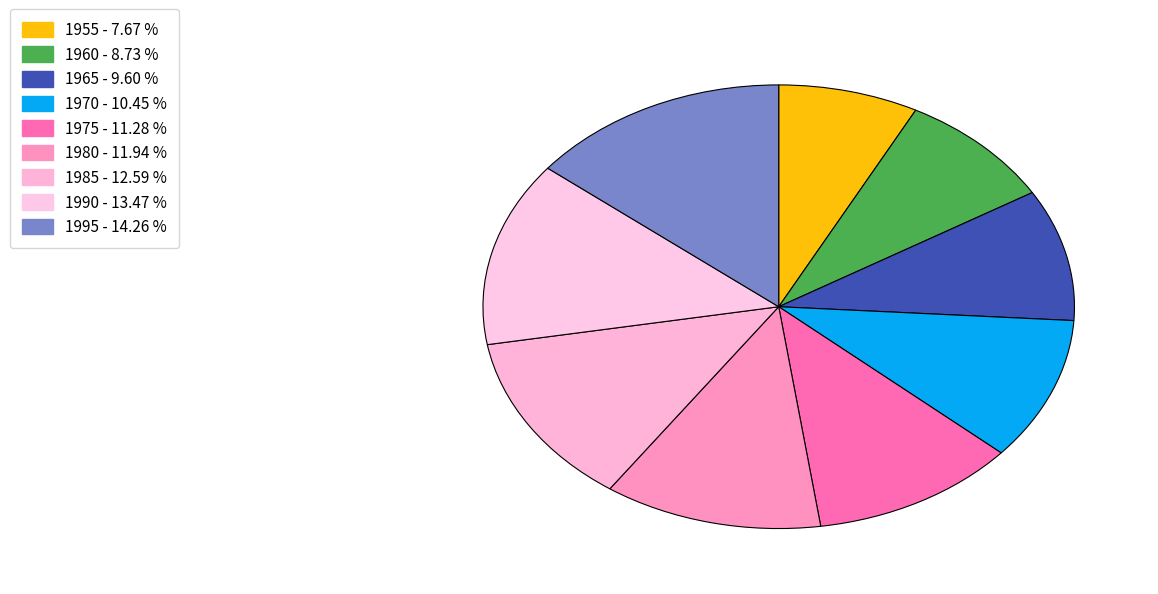

Do 1995 and 1960 together represent more than half of the pie?

No